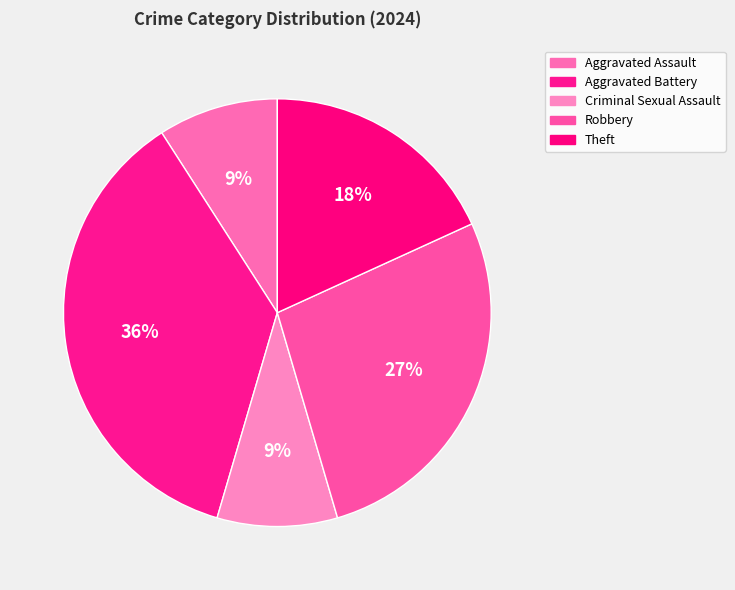

To the nearest percent, what portion does Robbery represent?

27%